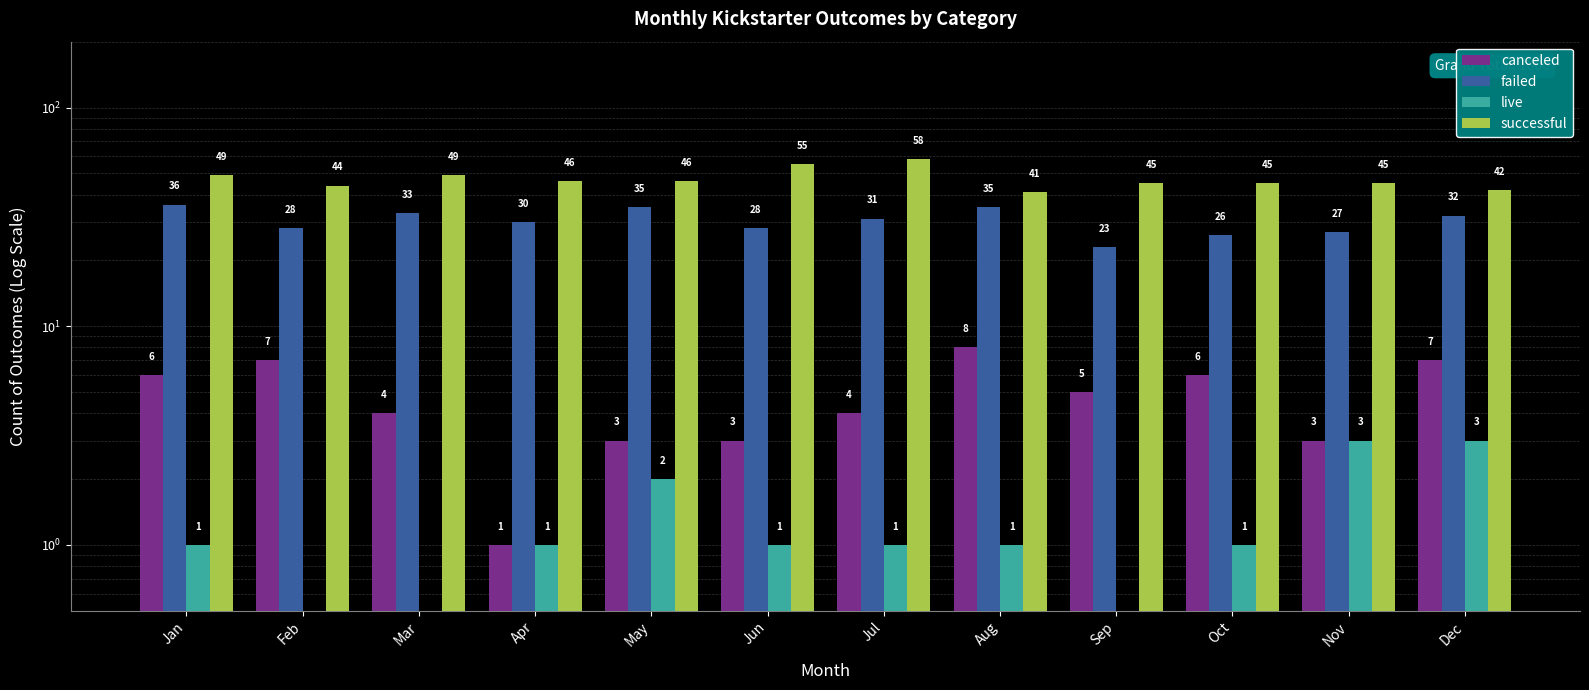

How many bars are there in total?

48